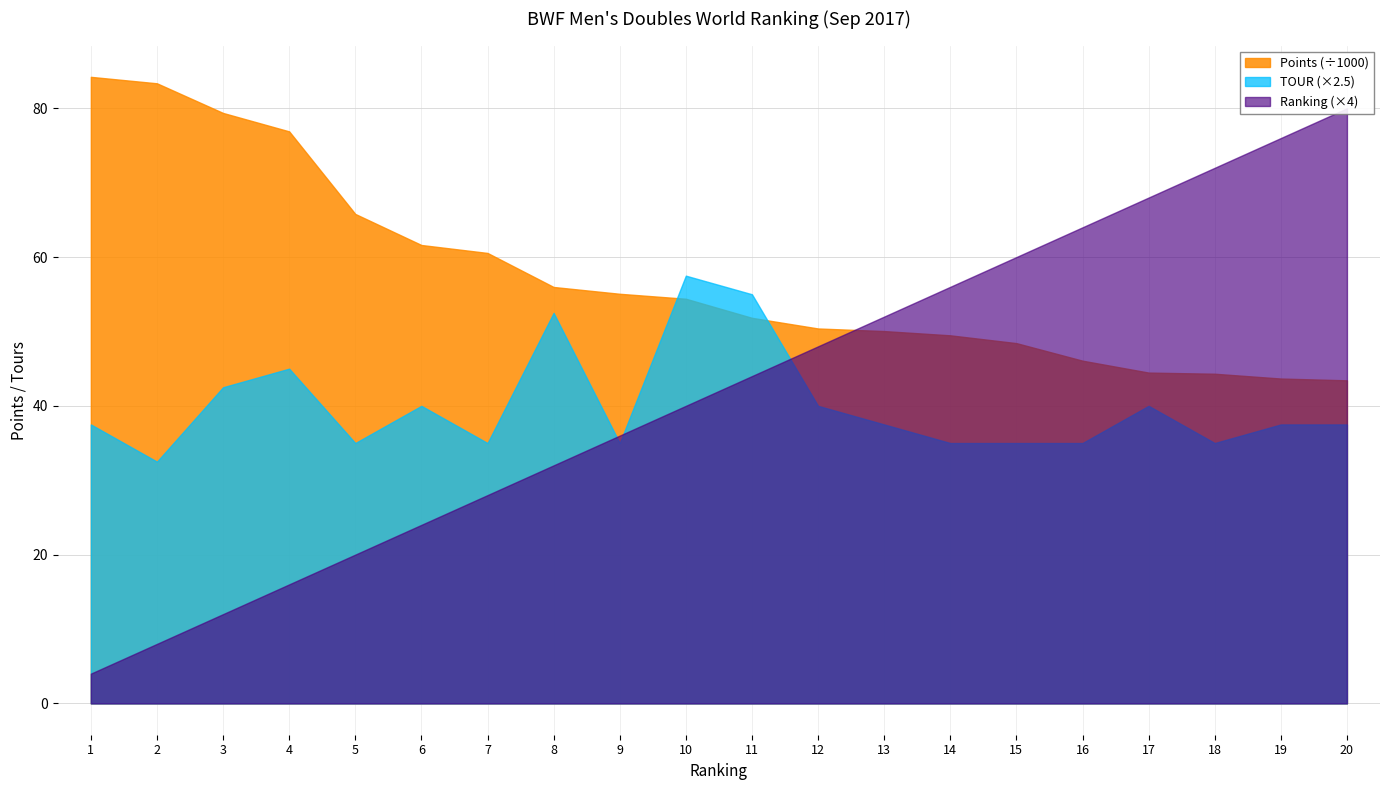

True or false: TOUR and Points cross at least once.

False